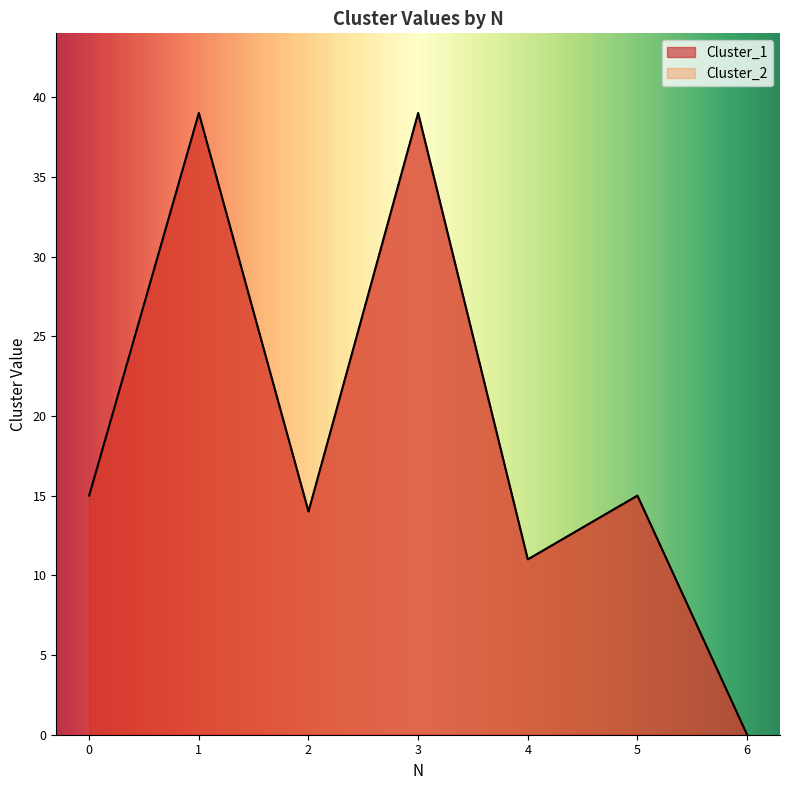

What is the value of the Cluster_1 point at the 1st from the left?

15